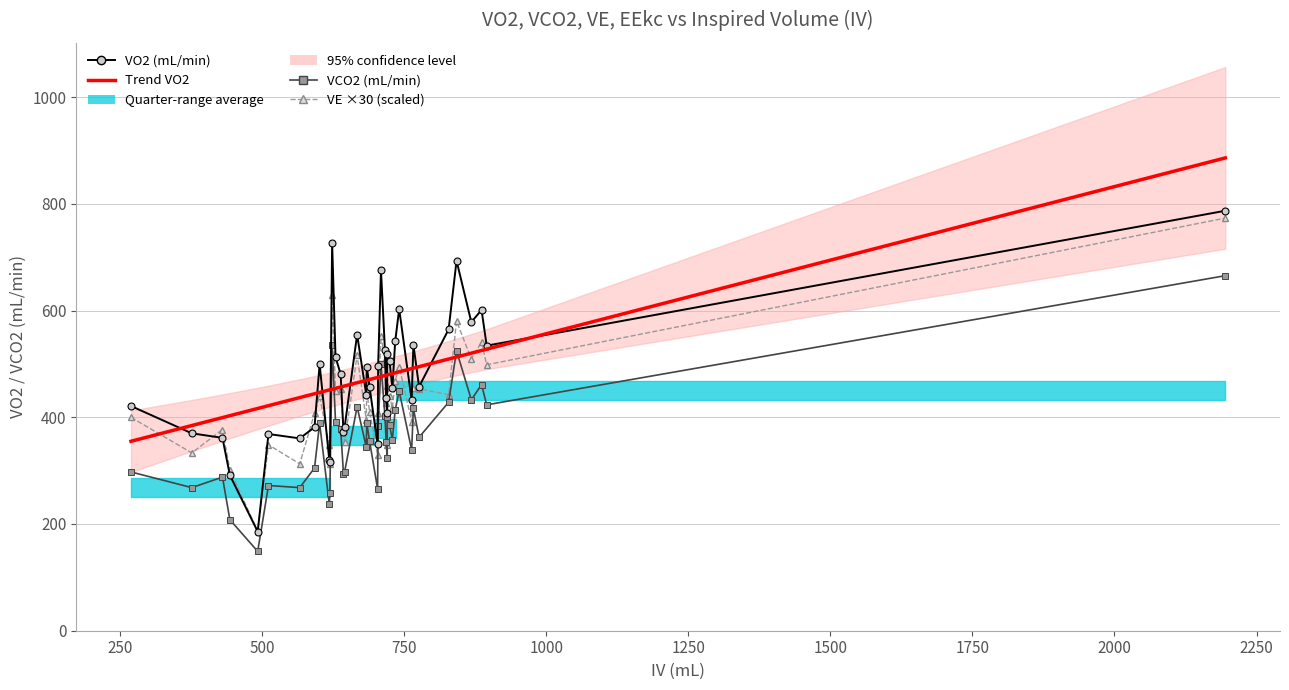

How many data points in Trend VO2 are less than 474?

20